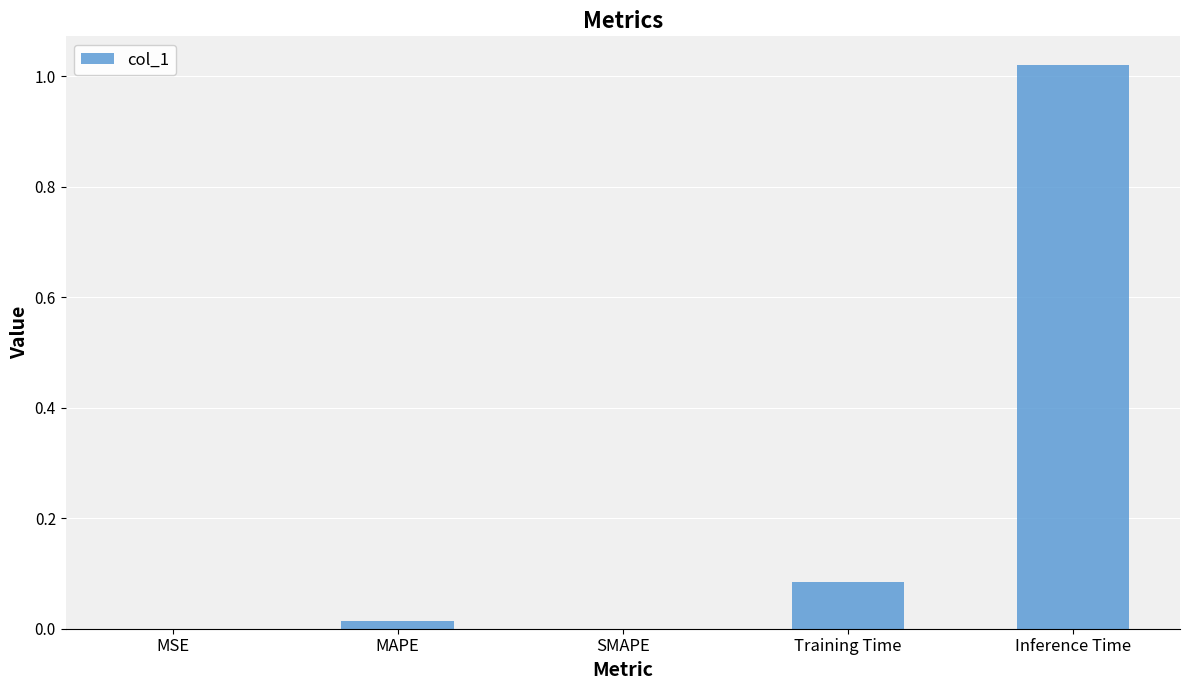

The value at SMAPE is 0.0. True or false?

True